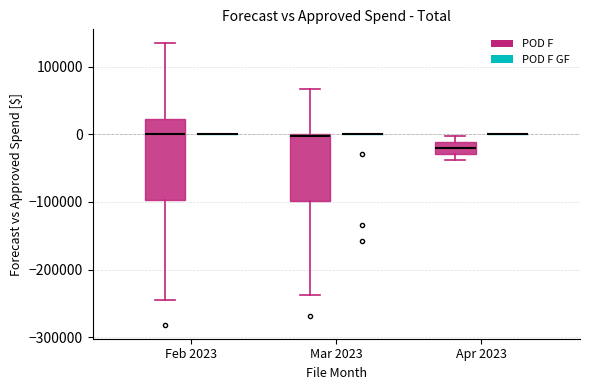

Comparing the boxes themselves (not the whiskers), which one is the tallest?

Feb 2023 (POD F)